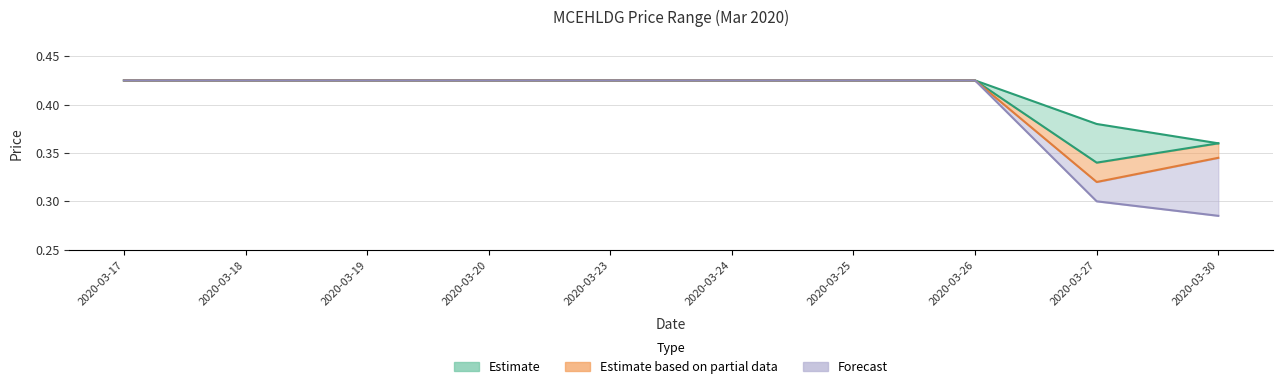

How many open values are between 0 and 1?

10